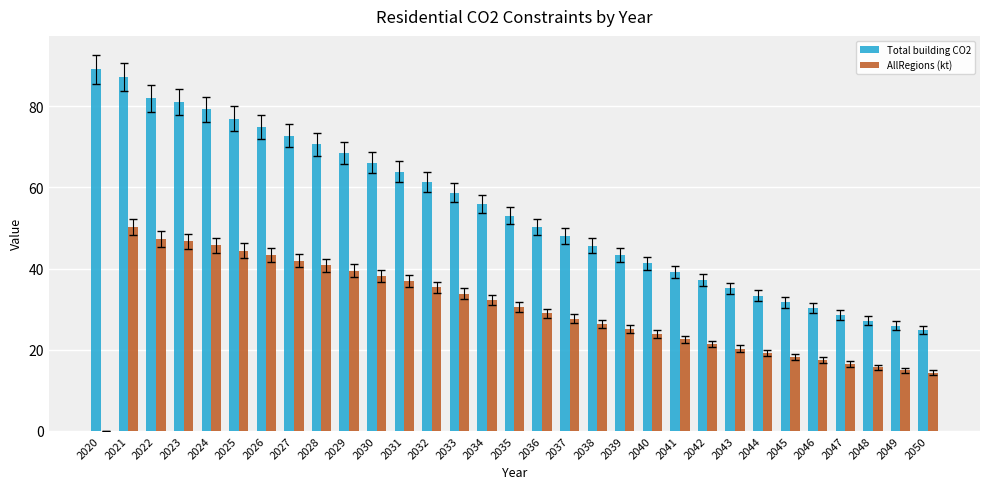

Is the value of Total building CO2 at 2047 greater than the value of AllRegions (kt) at 2027?

No